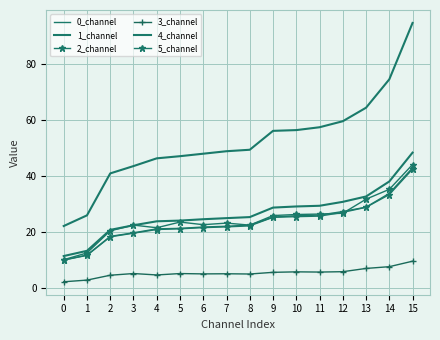

How many lines are shown in the chart?

6